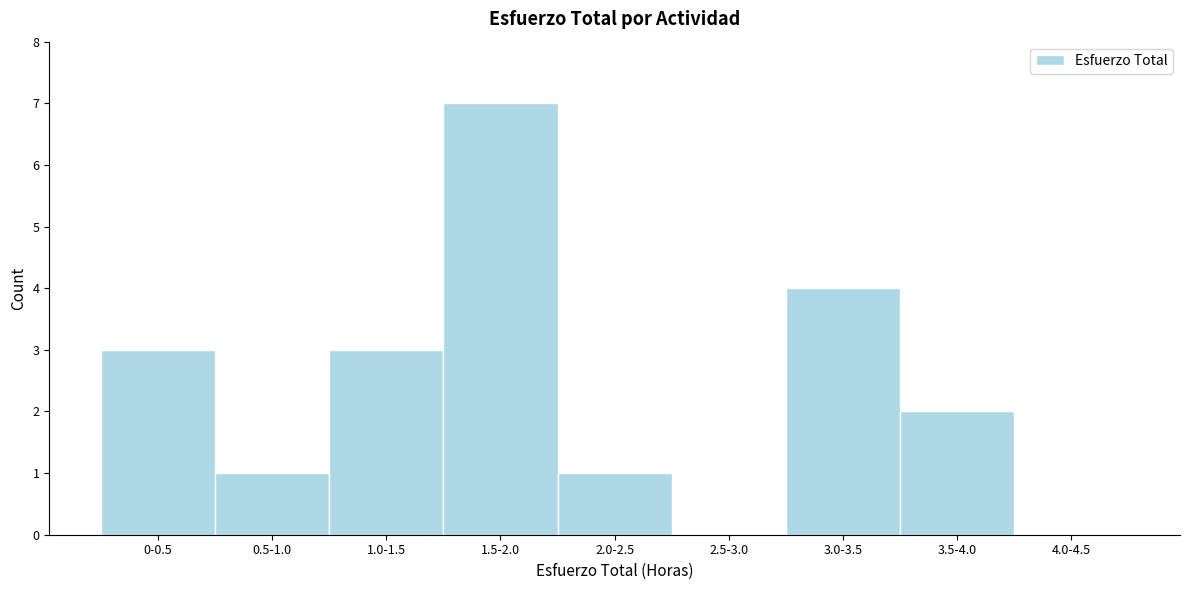

Reading left to right, list all the values displayed in this chart.

0-0.5=3	0.5-1.0=1	1.0-1.5=3	1.5-2.0=7	2.0-2.5=1	2.5-3.0=0	3.0-3.5=4	3.5-4.0=2	4.0-4.5=0